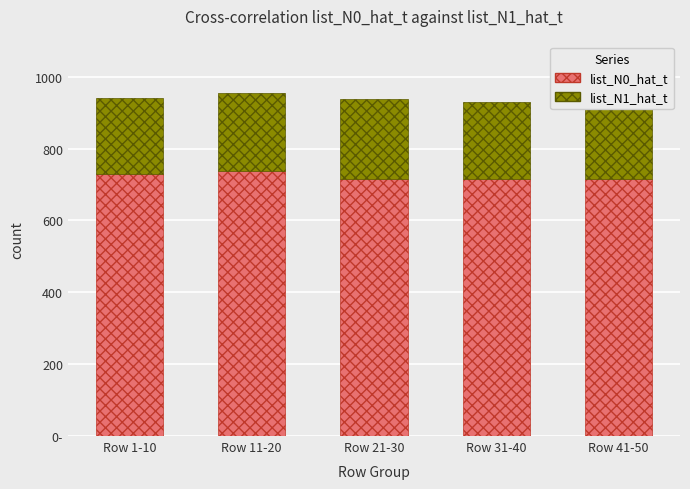

At which label does list_N1_hat_t reach its peak?

Row 21-30